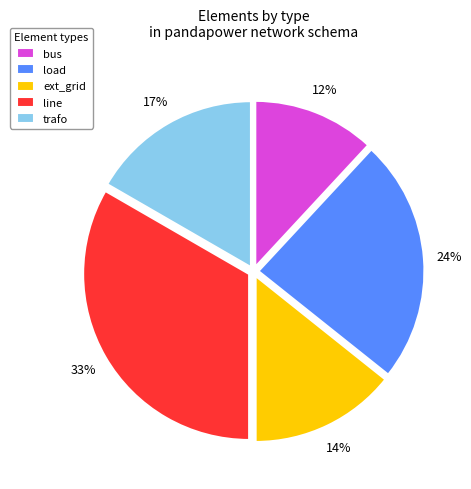

Count the number of slices in the pie.

5